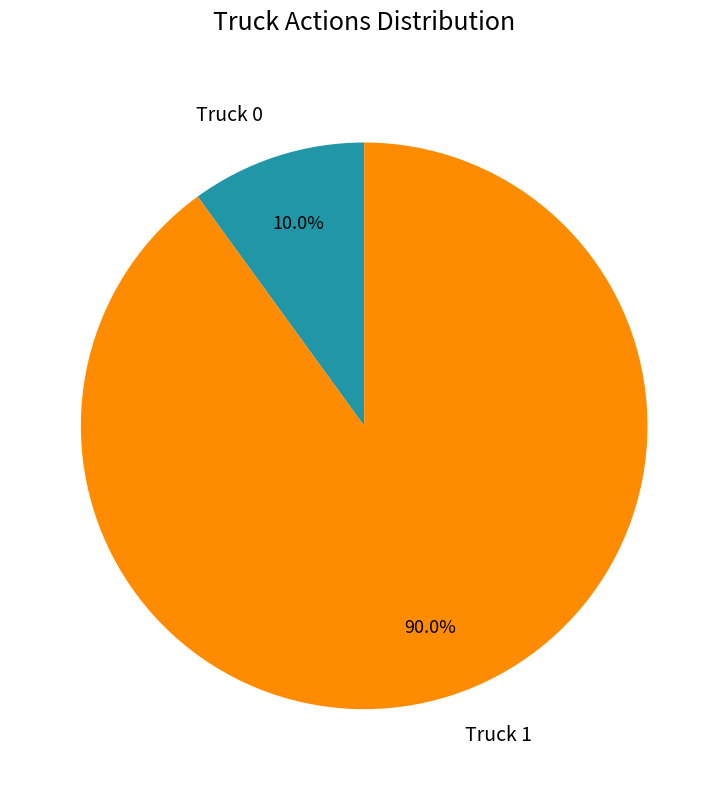

Is it true that Truck 1 is 90% of the pie?

True